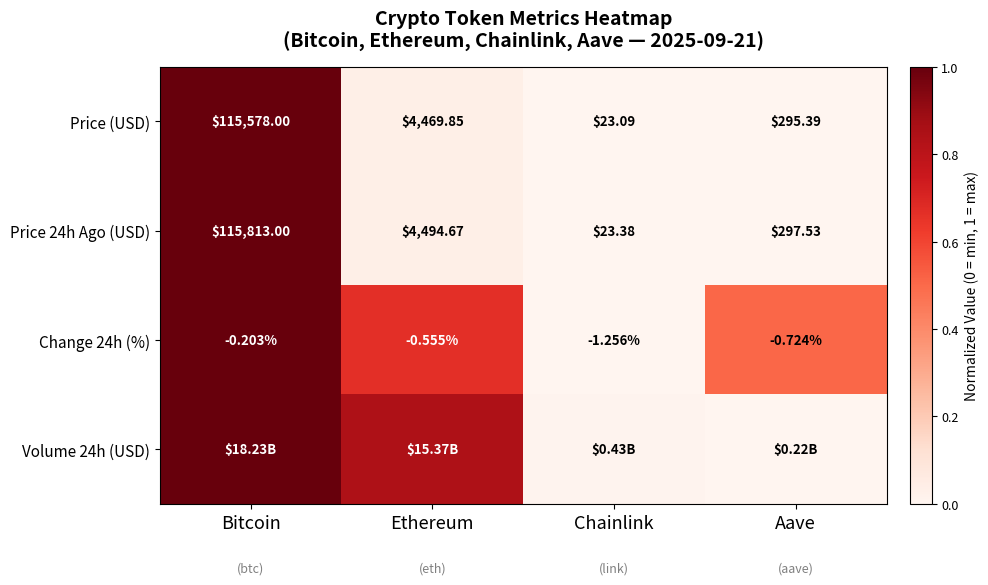

Which category has the lowest value across all series?

Chainlink